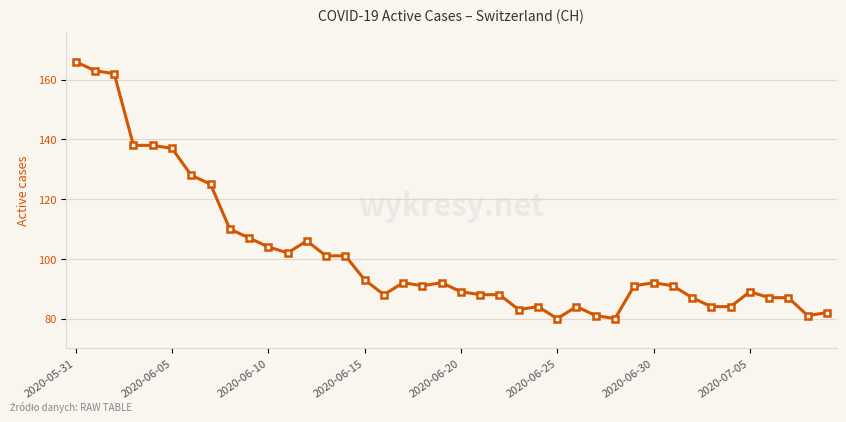

What is the difference between the second highest and minimum values?

83